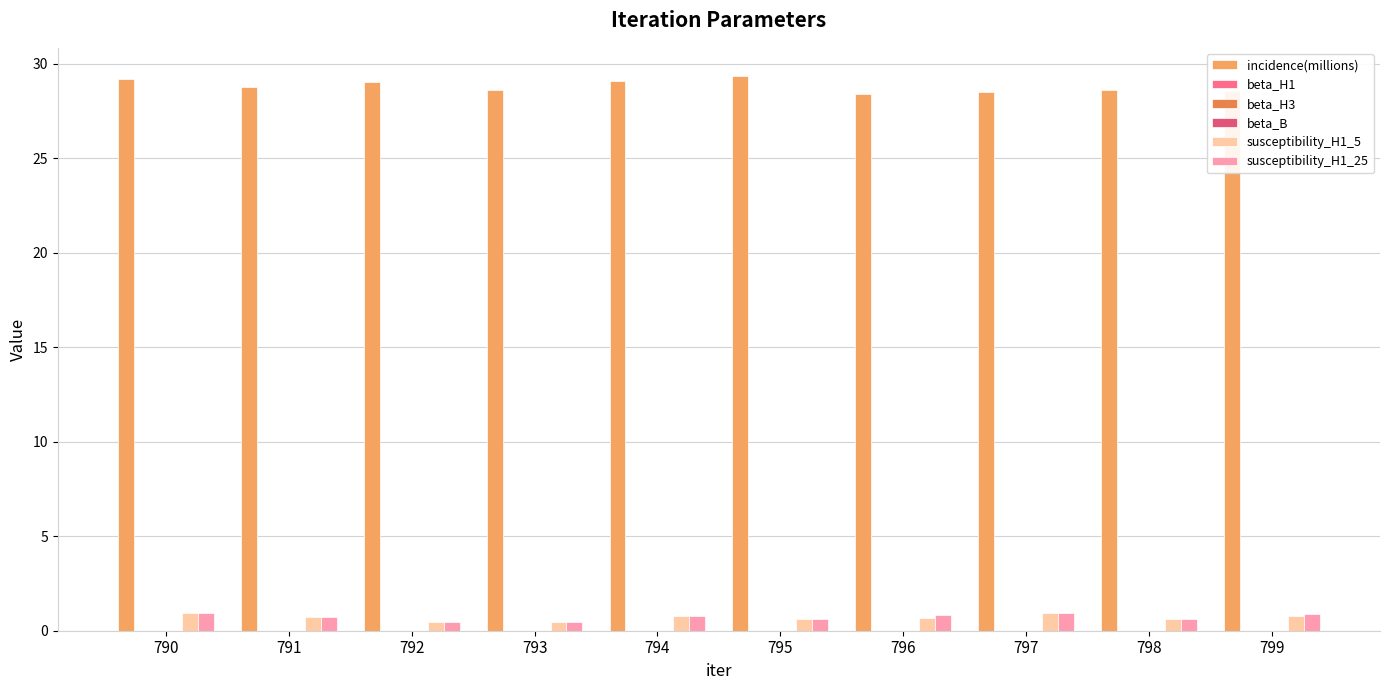

Between 790 and 792, which series saw the biggest shift?

susceptibility_H1_5